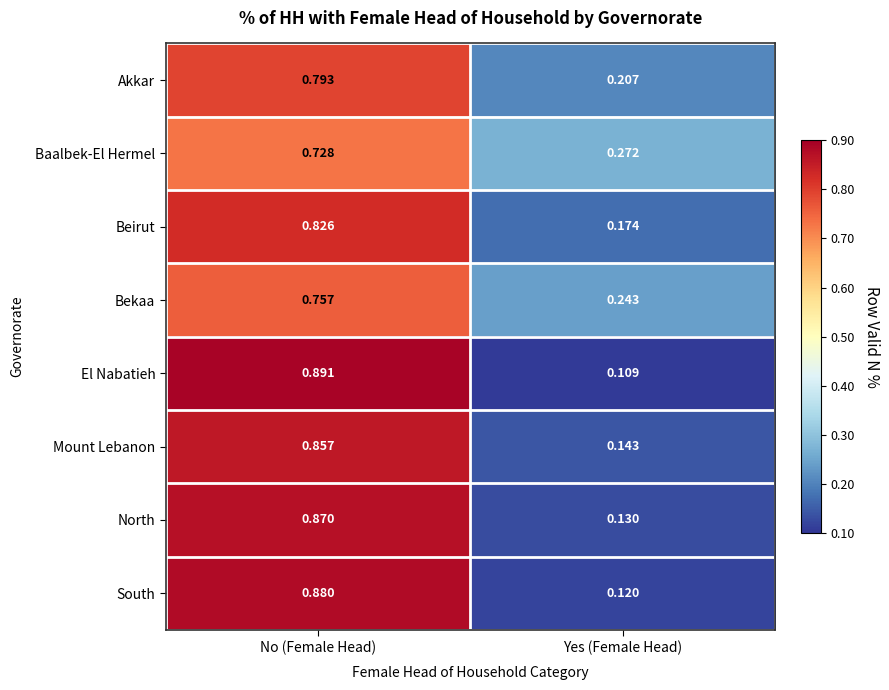

Is the value of Akkar at No (Female Head) greater than the value of Baalbek-El Hermel at No (Female Head)?

Yes